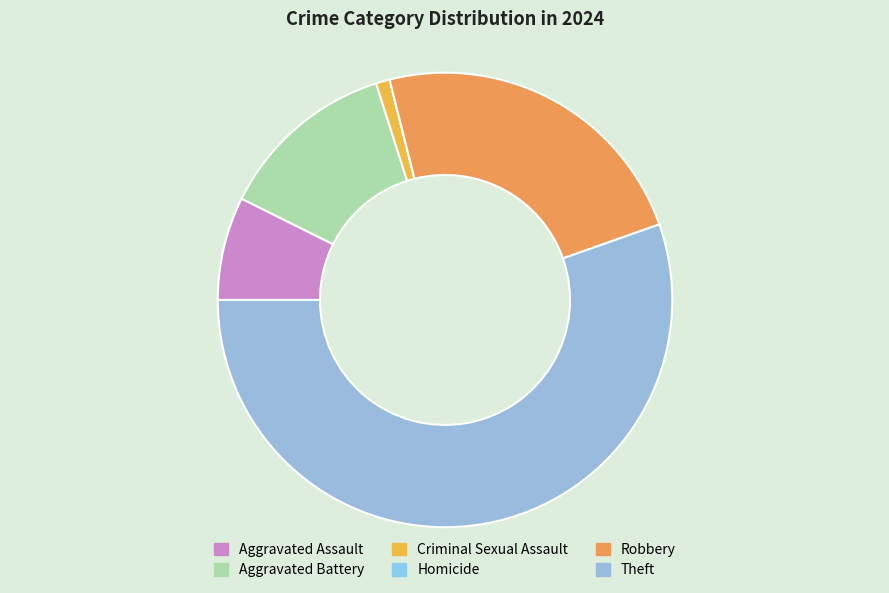

To the nearest percent, what percentage of the pie is Criminal Sexual Assault?

1%